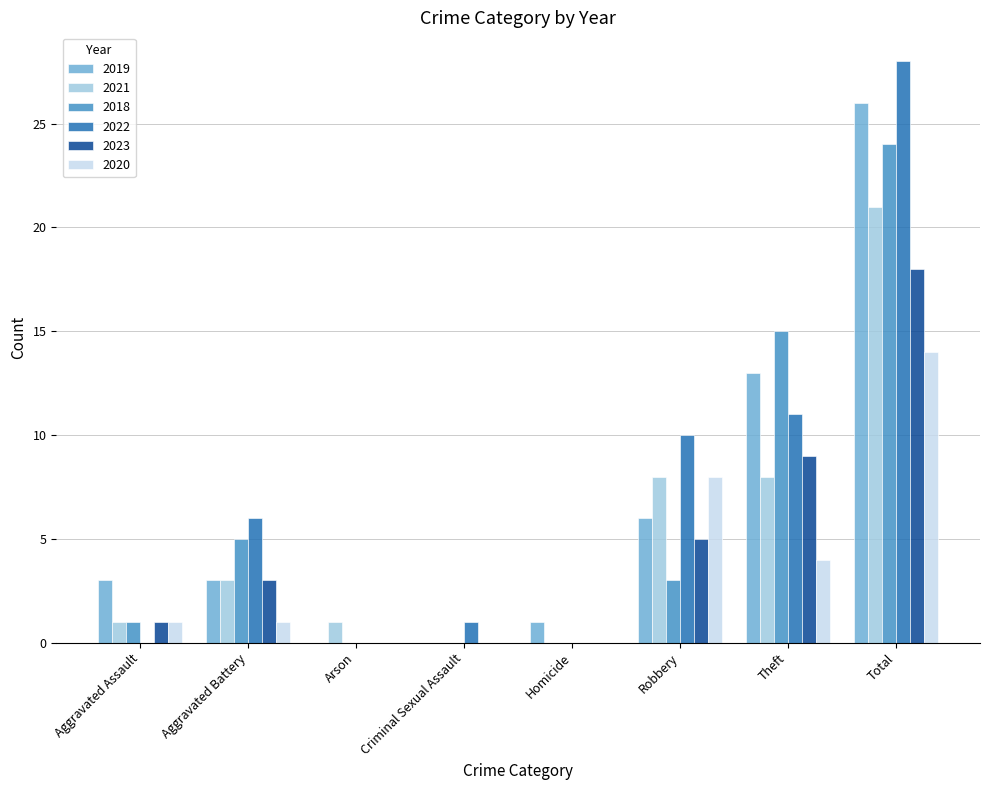

Reading right to left, list all the values displayed in this chart.

2019: Total=26	Theft=13	Robbery=6	Homicide=1	Criminal Sexual Assault=0	Arson=0	Aggravated Battery=3	Aggravated Assault=3
2021: Total=21	Theft=8	Robbery=8	Homicide=0	Criminal Sexual Assault=0	Arson=1	Aggravated Battery=3	Aggravated Assault=1
2018: Total=24	Theft=15	Robbery=3	Homicide=0	Criminal Sexual Assault=0	Arson=0	Aggravated Battery=5	Aggravated Assault=1
2022: Total=28	Theft=11	Robbery=10	Homicide=0	Criminal Sexual Assault=1	Arson=0	Aggravated Battery=6	Aggravated Assault=0
2023: Total=18	Theft=9	Robbery=5	Homicide=0	Criminal Sexual Assault=0	Arson=0	Aggravated Battery=3	Aggravated Assault=1
2020: Total=14	Theft=4	Robbery=8	Homicide=0	Criminal Sexual Assault=0	Arson=0	Aggravated Battery=1	Aggravated Assault=1